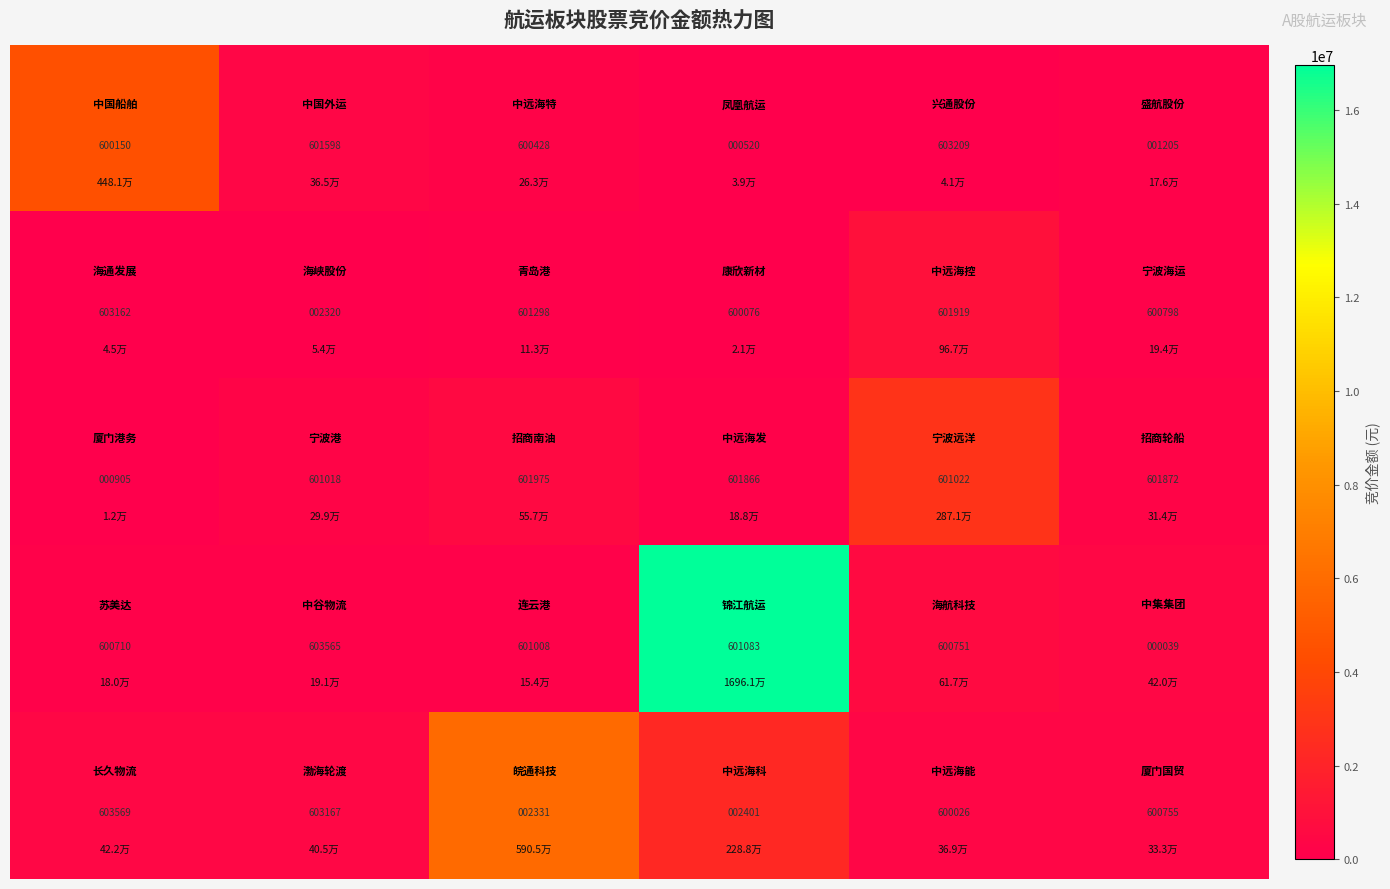

What is the minimum value shown in the chart?

39